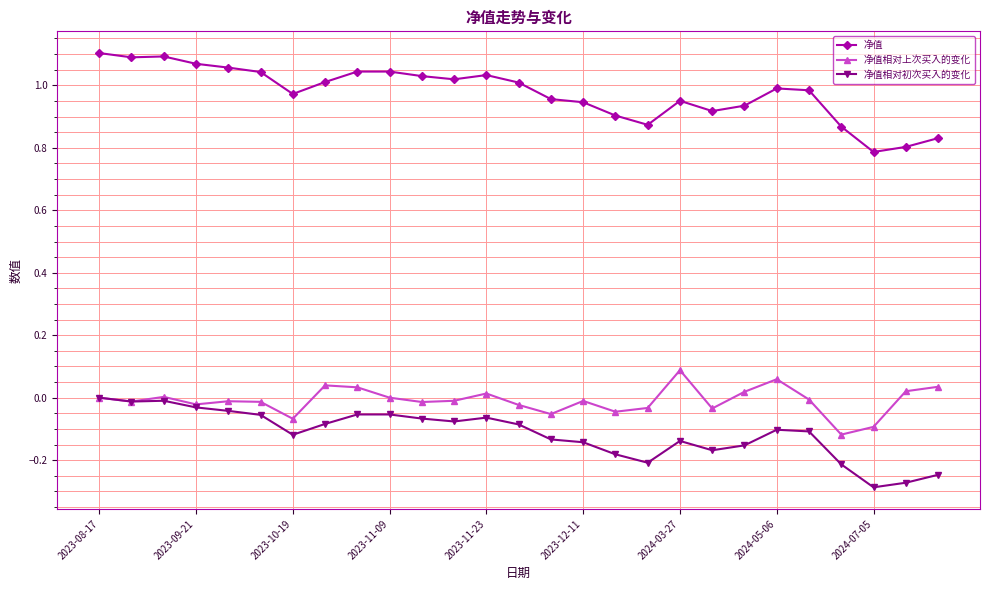

True or false: 净值 and 净值相对初次买入的变化 cross at least once.

False